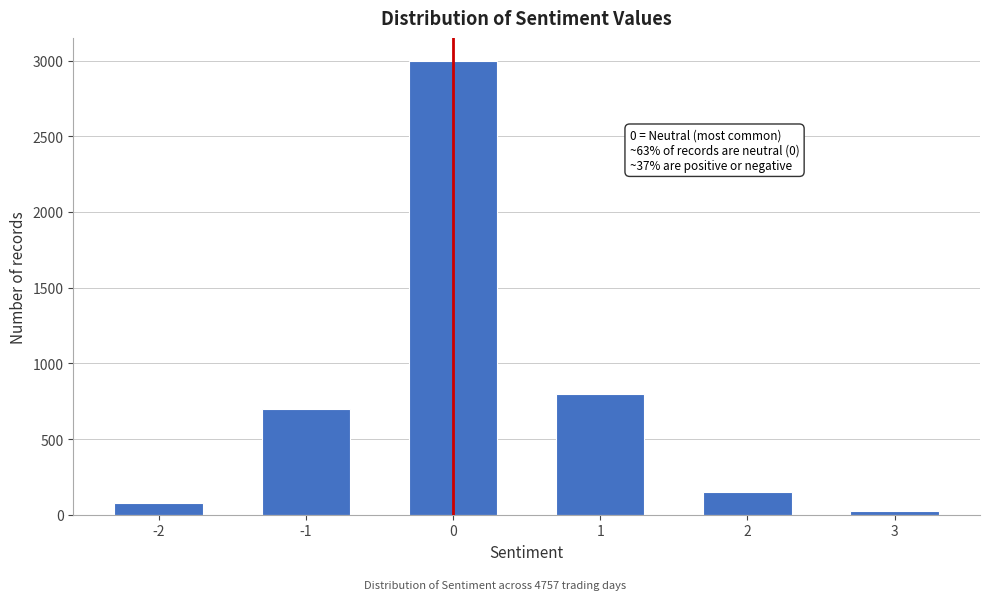

Reading left to right, list all the values displayed in this chart.

-2=80	-1=700	0=3000	1=800	2=150	3=27